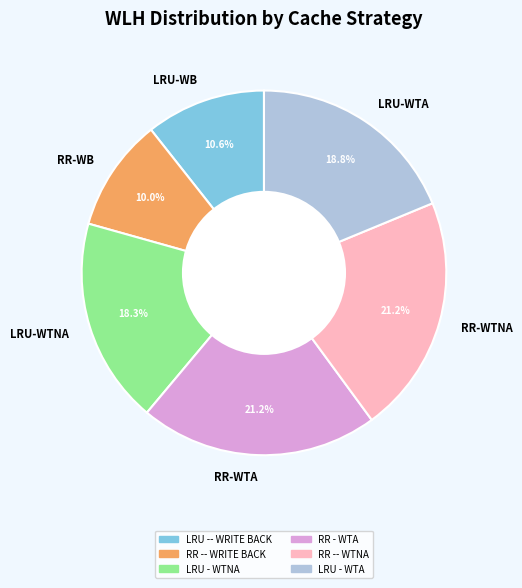

Does any single category account for the majority?

No